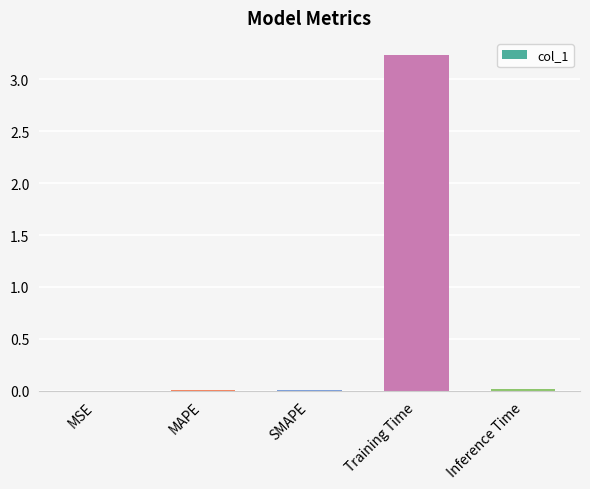

The value at SMAPE is 0.0. True or false?

True